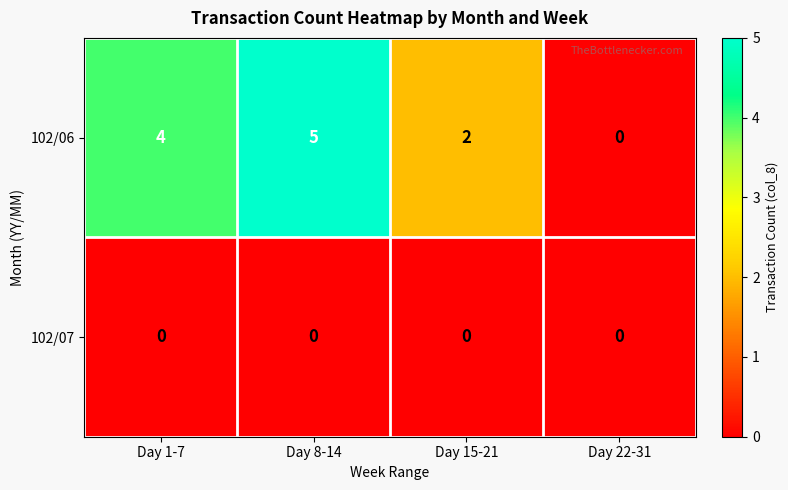

Is it true that 102/06 equals 1 at Day 15-21?

False